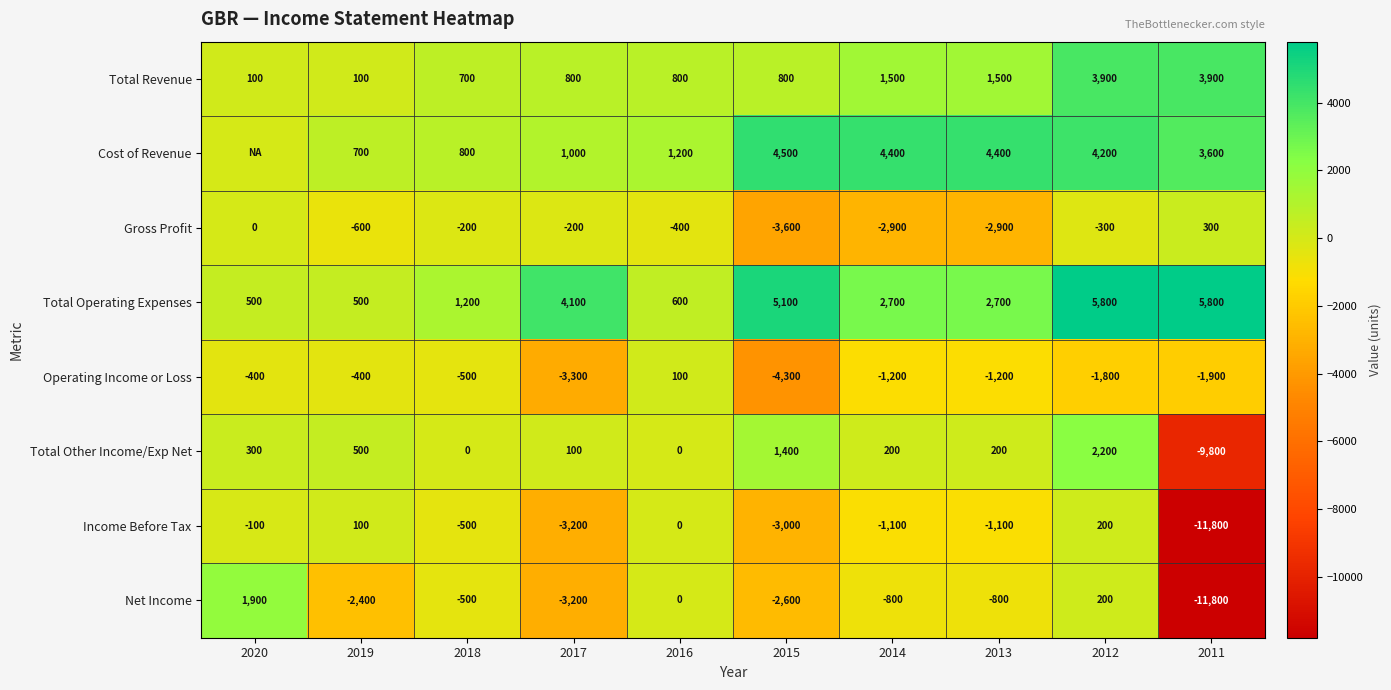

Which category has the highest value across all series?

2012